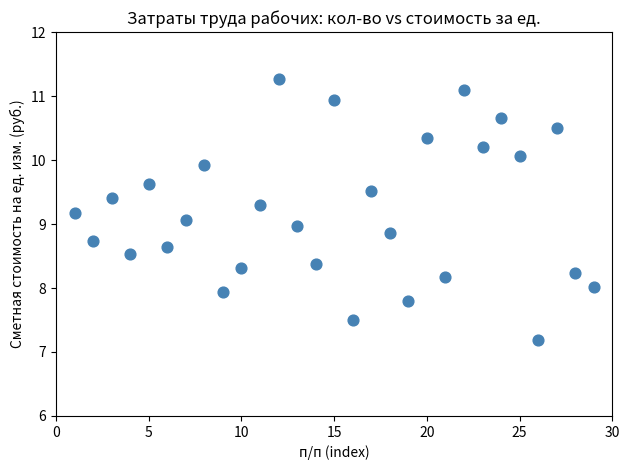

What is the range of X values (max minus min)?

28.0